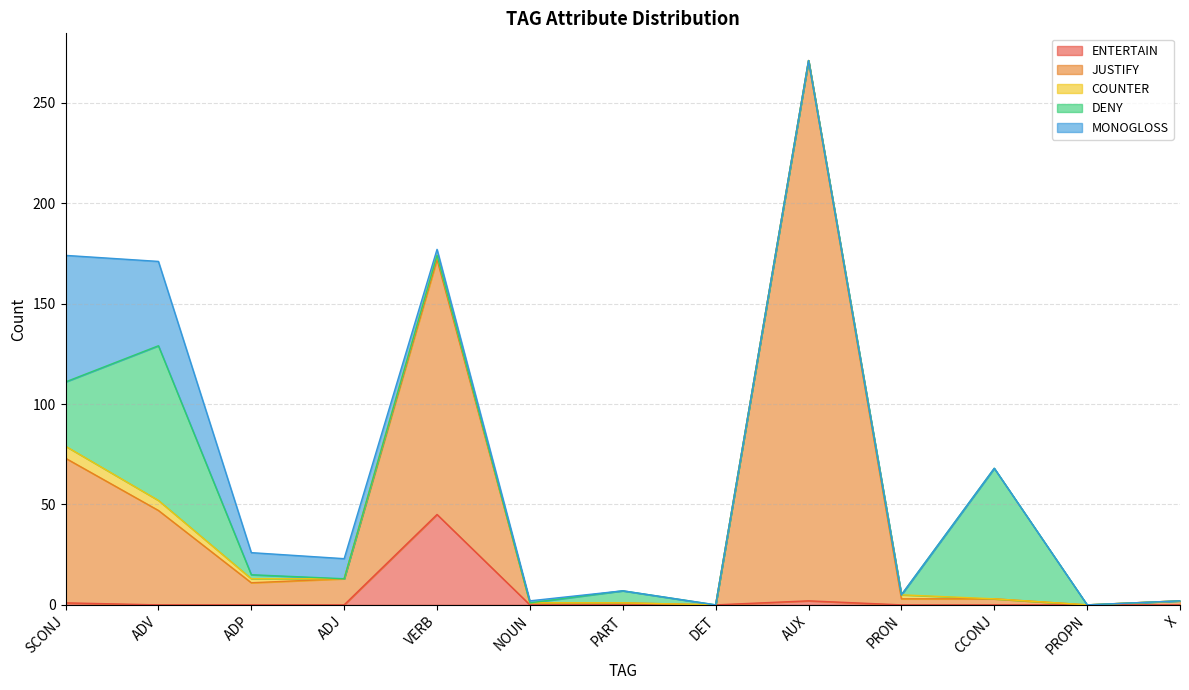

Is it true that COUNTER equals 3 at ADJ?

False